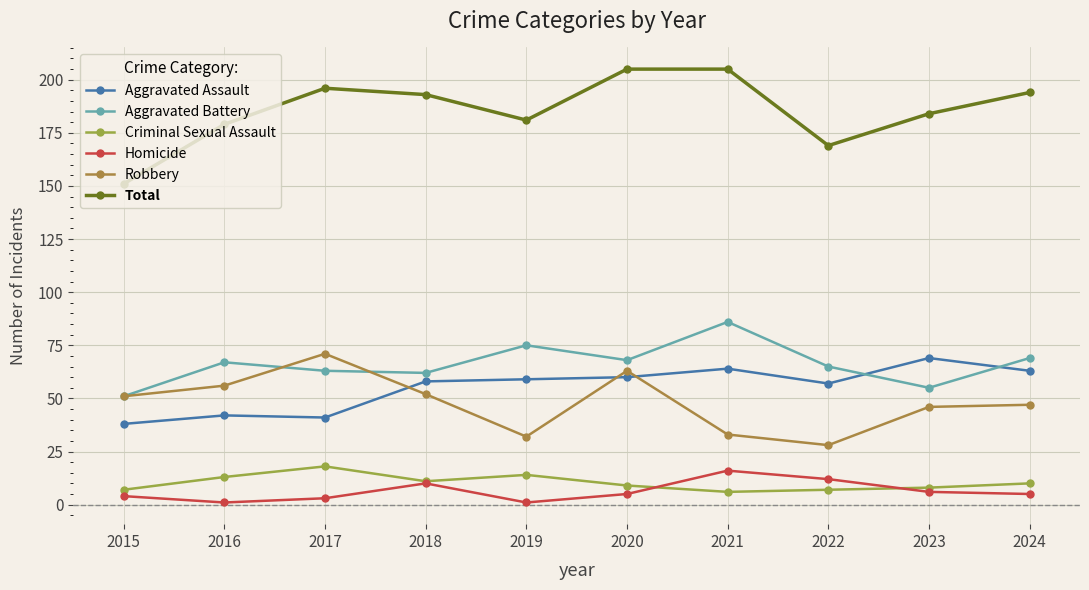

What are all the series names shown in the legend?

Aggravated Assault, Aggravated Battery, Criminal Sexual Assault, Homicide, Robbery, Total